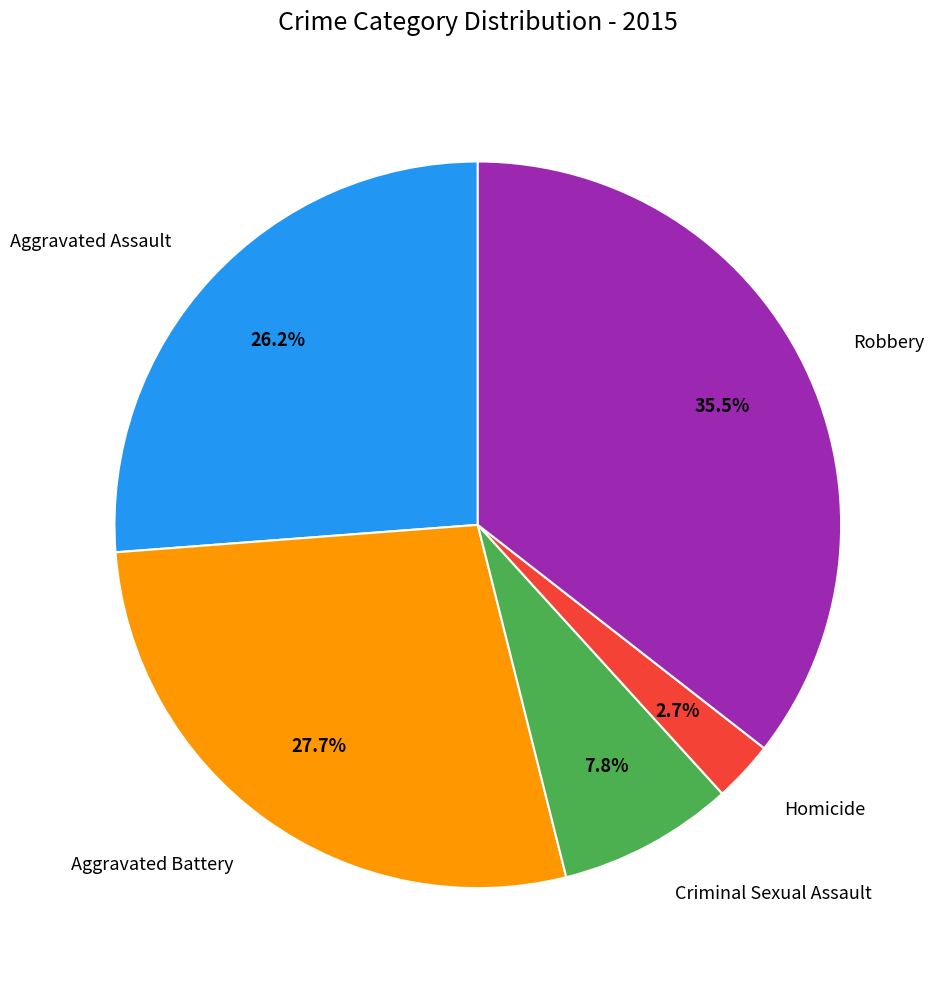

What is the ratio of the value at Aggravated Battery to the value at Robbery?

0.8